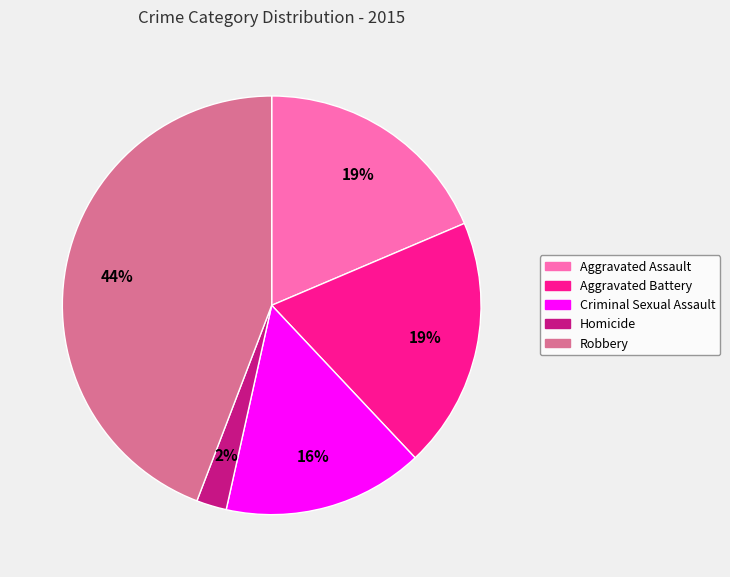

Does Criminal Sexual Assault represent more than half of the total?

No